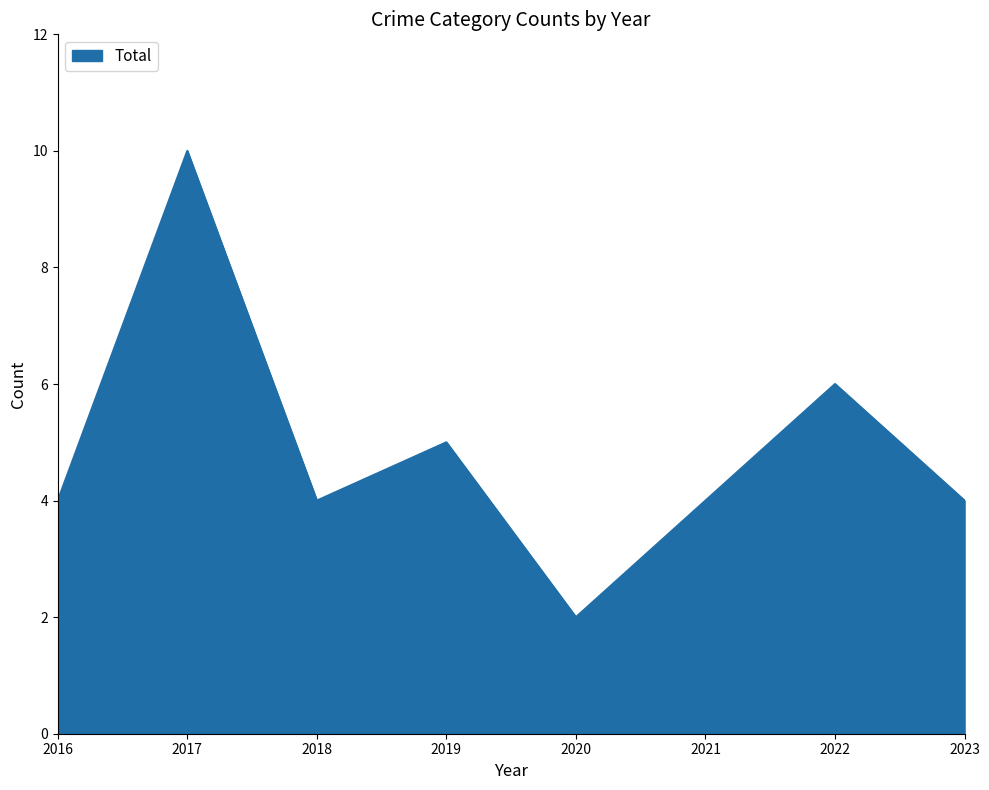

Where is the first local maximum?

2017